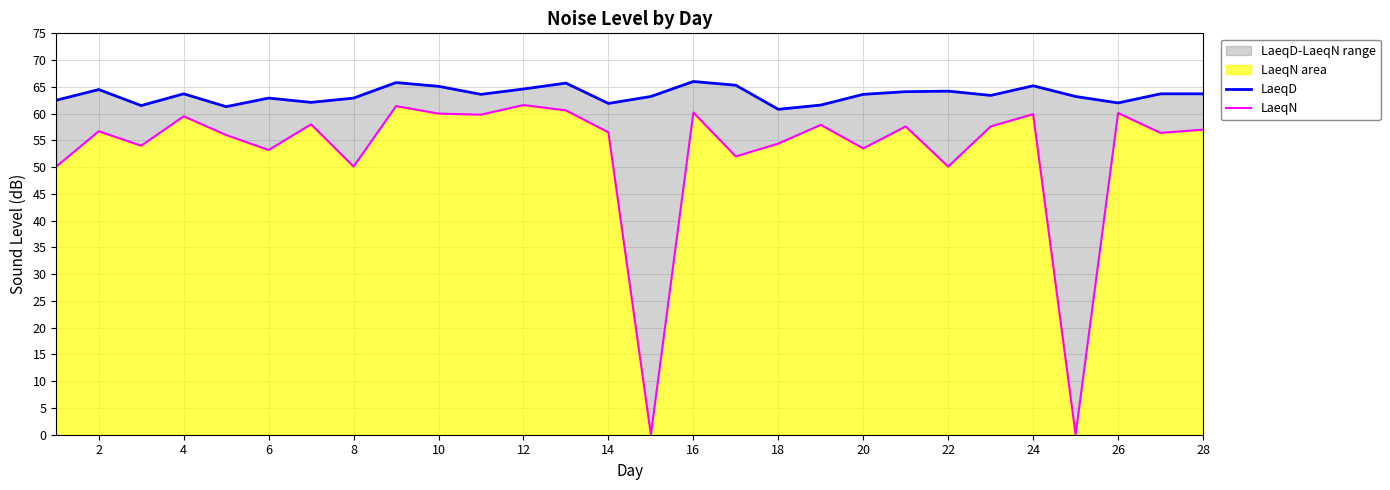

Rank the series by their maximum value, from highest to lowest.

LaeqD, LaeqN